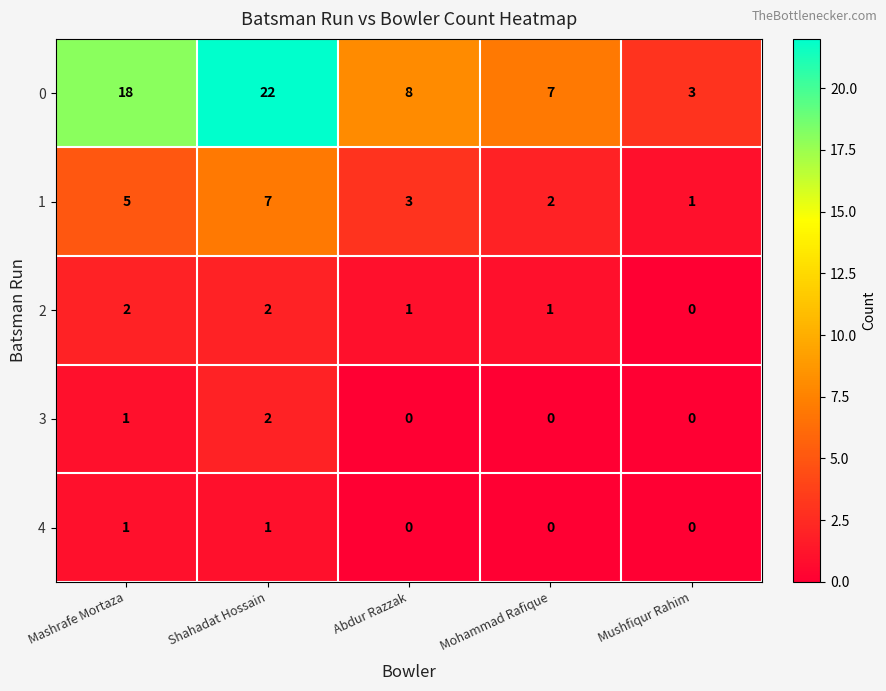

How many distinct data groups are displayed?

5